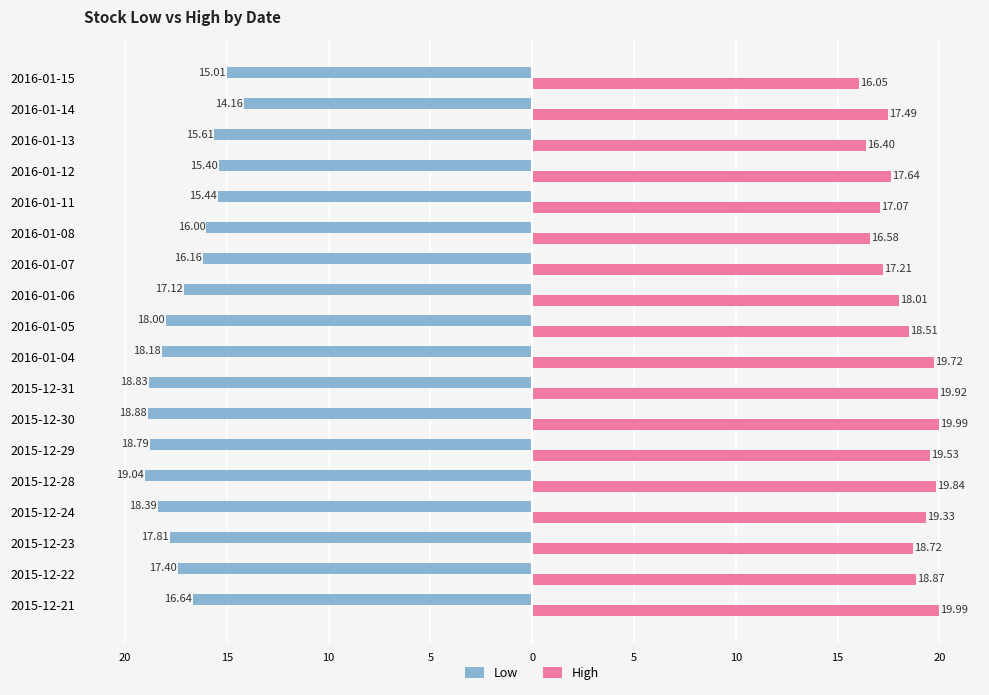

What is the minimum value for Low?

-19.0